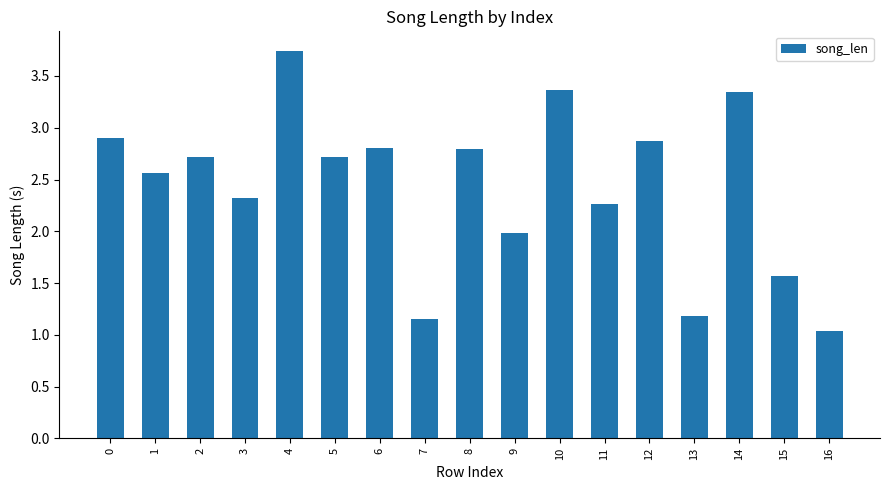

Count the number of values greater than 2.

12